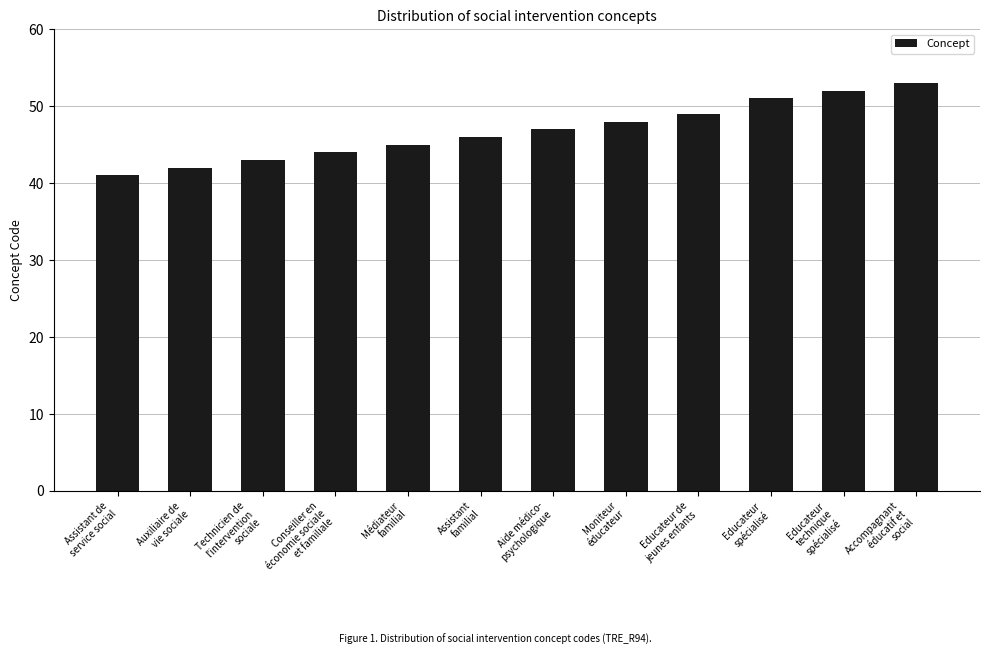

The chart shows a value of 53 at Accompagnant
éducatif et
social. True or false?

True